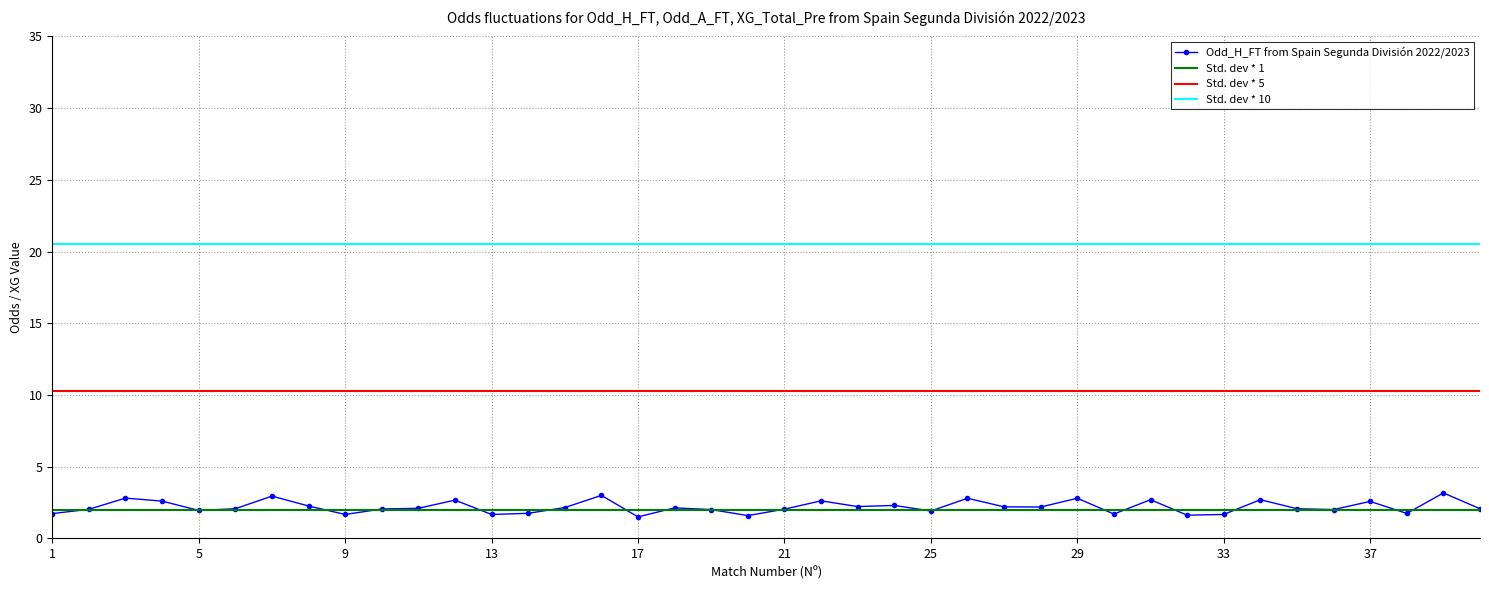

The value of Odd_H_FT at 15 is 2.1. True or false?

True